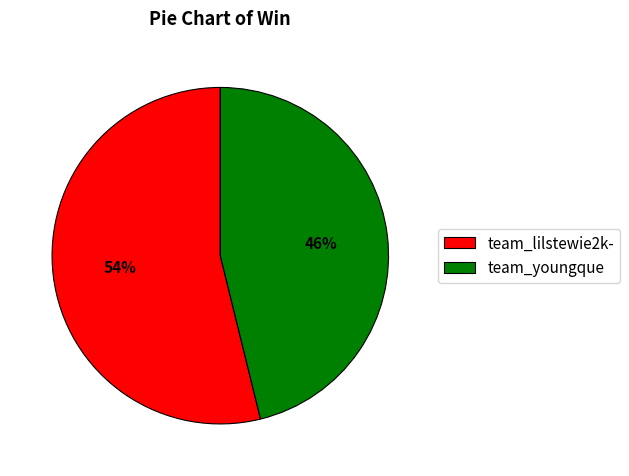

Rank the categories by value from lowest to highest.

team_youngque, team_lilstewie2k-